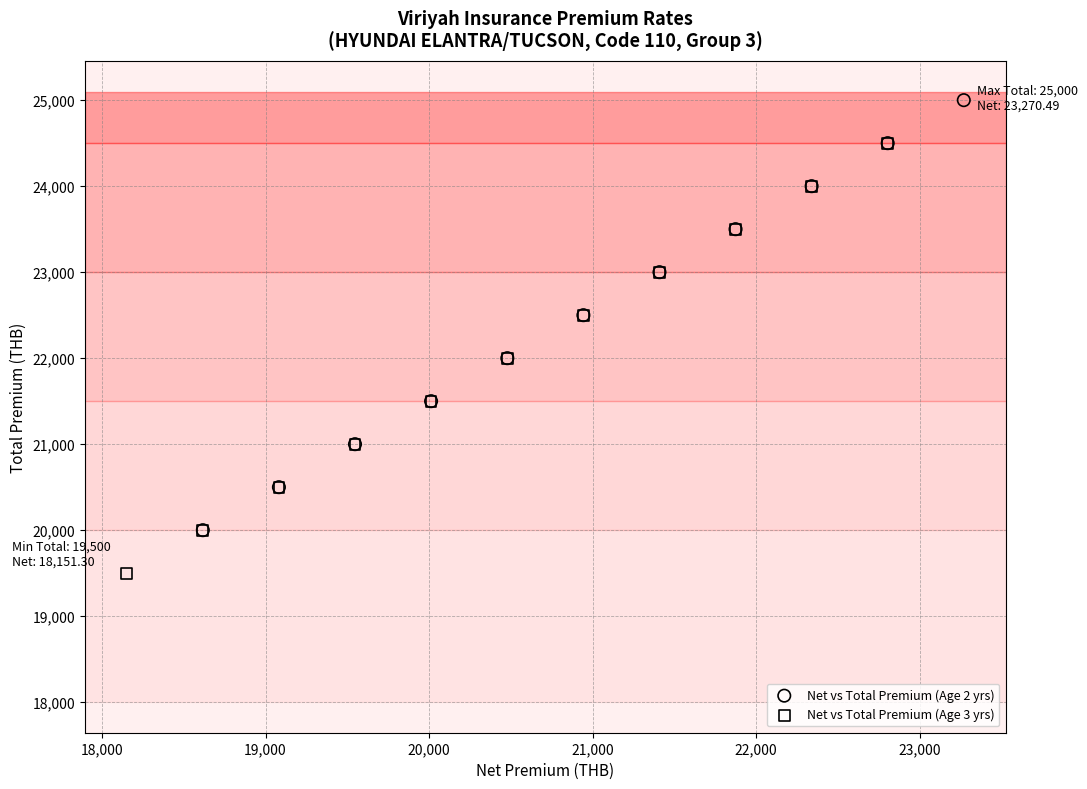

Which series contains the lowest Y value?

Net vs Total Premium (Age 3 yrs)